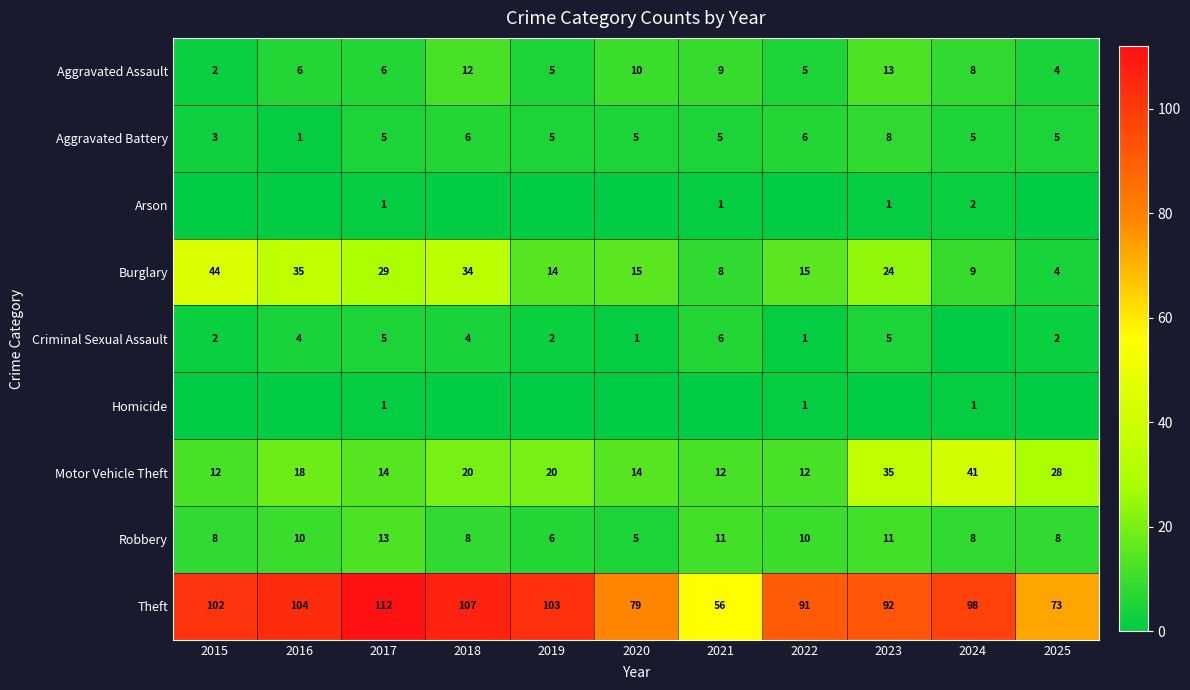

What is the approximate value of Theft at 2022, to the nearest 10?

90